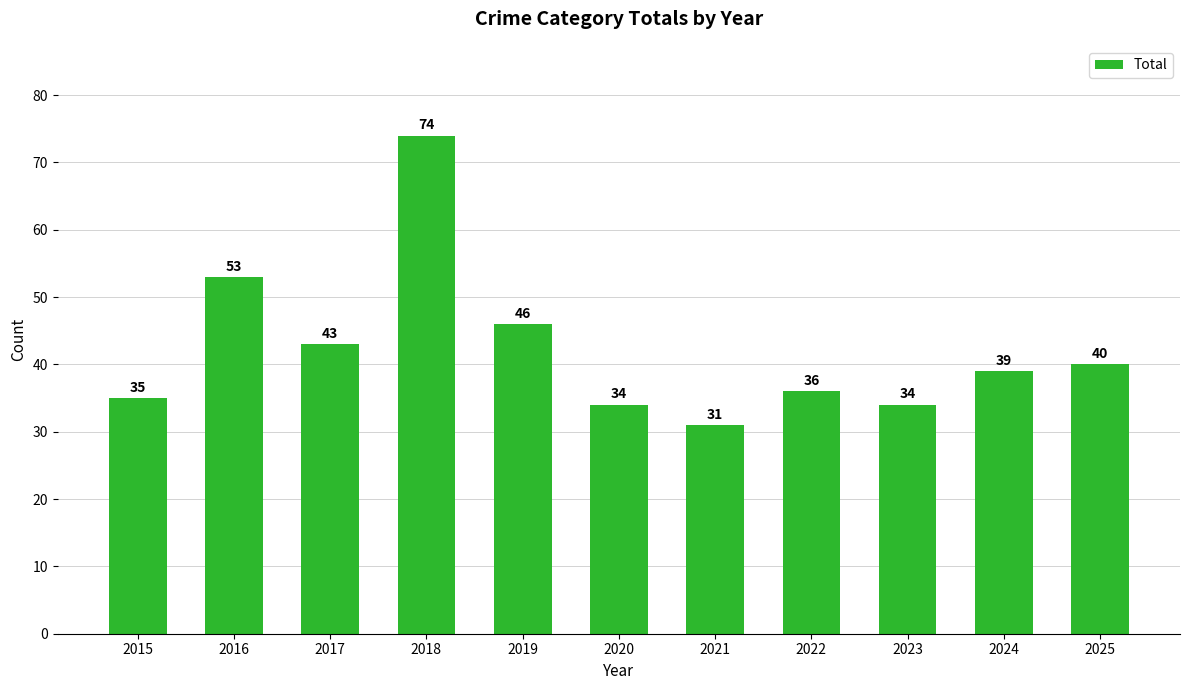

Reading right to left, what are all the values shown in this chart?

2025=40	2024=39	2023=34	2022=36	2021=31	2020=34	2019=46	2018=74	2017=43	2016=53	2015=35